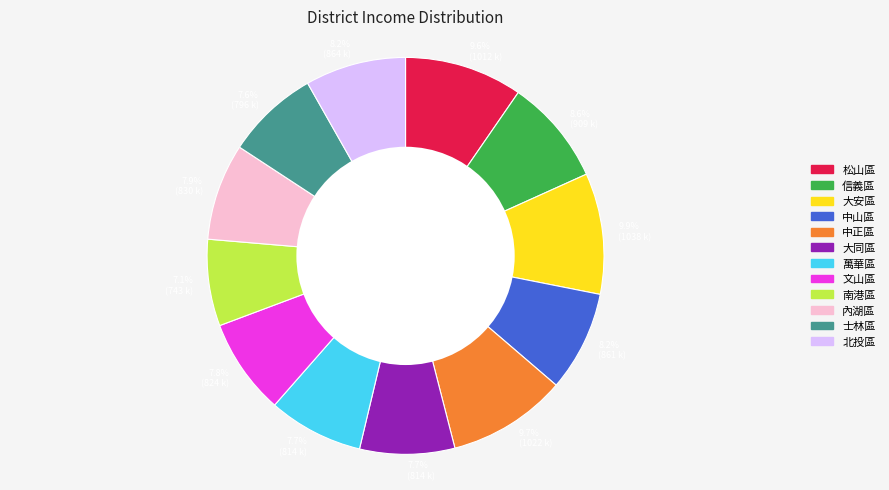

Does 北投區 account for over 50% of the chart?

No